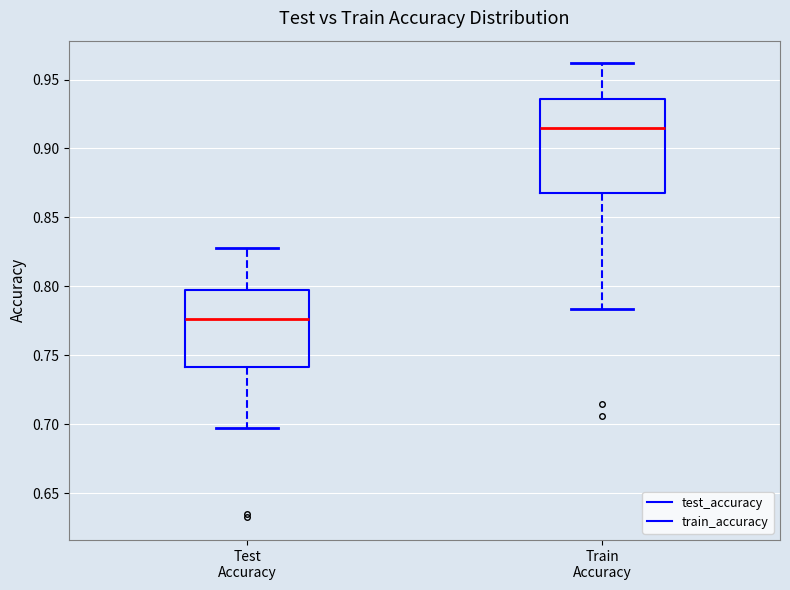

Comparing the boxes themselves (not the whiskers), which one is the tallest?

Train Accuracy